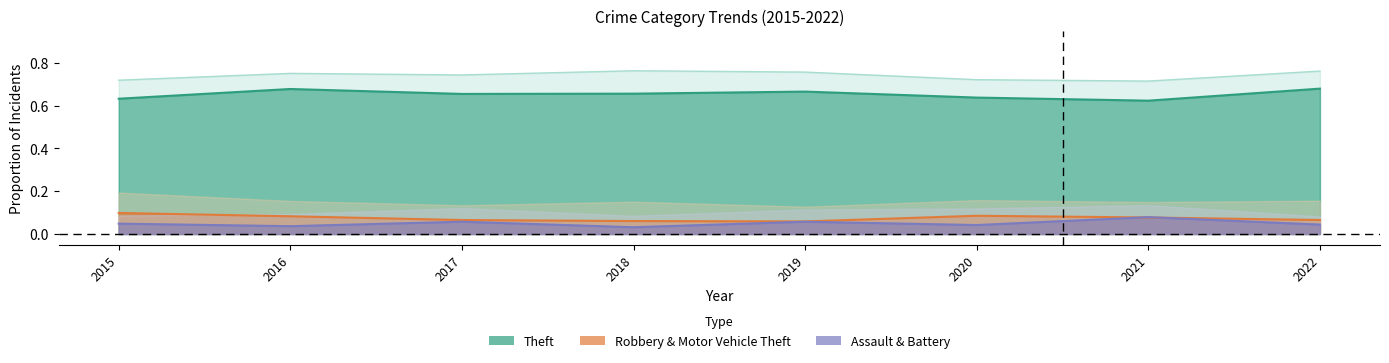

Reading left to right, extract all data points from this chart.

Theft (line): 0.6	0.7	0.7	0.7	0.7	0.6	0.6	0.7
Robbery (line): 0.1	0.1	0.1	0.1	0.1	0.1	0.1	0.1
Assault (line): 0.0	0.0	0.1	0.0	0.1	0.0	0.1	0.0